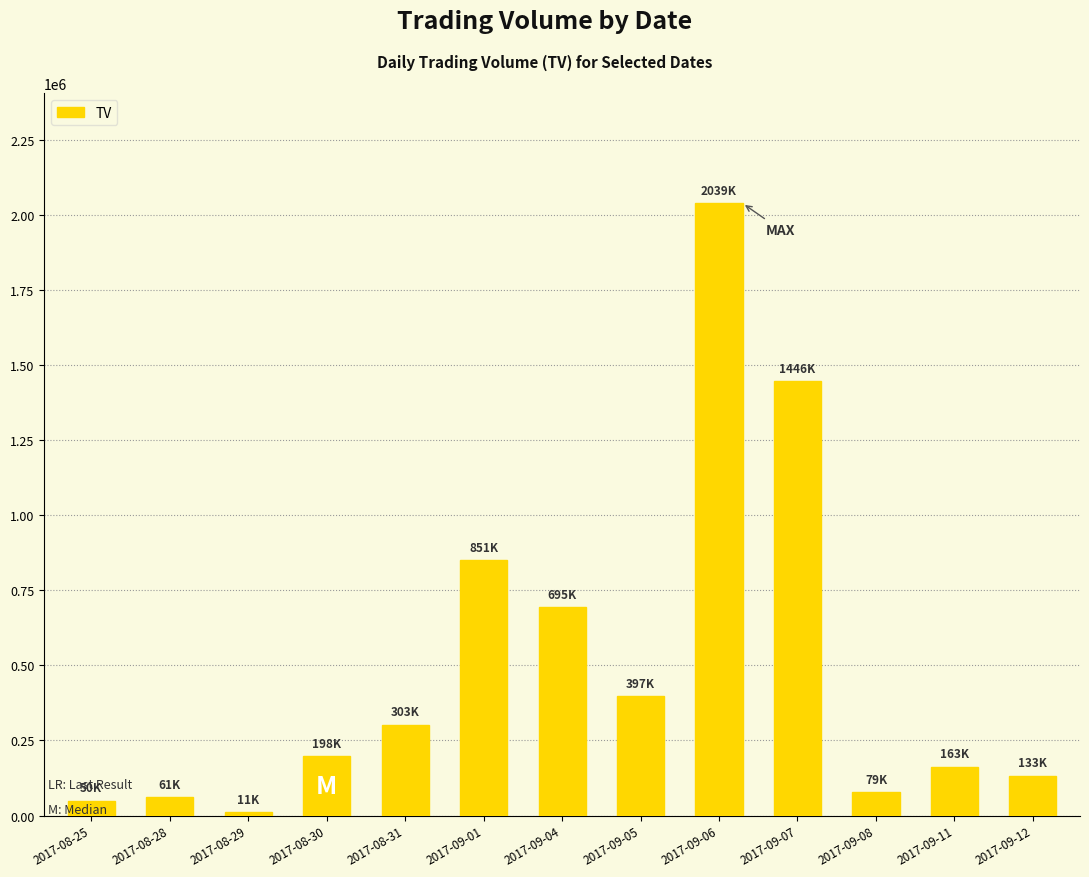

What is the sum of all values?

6426000